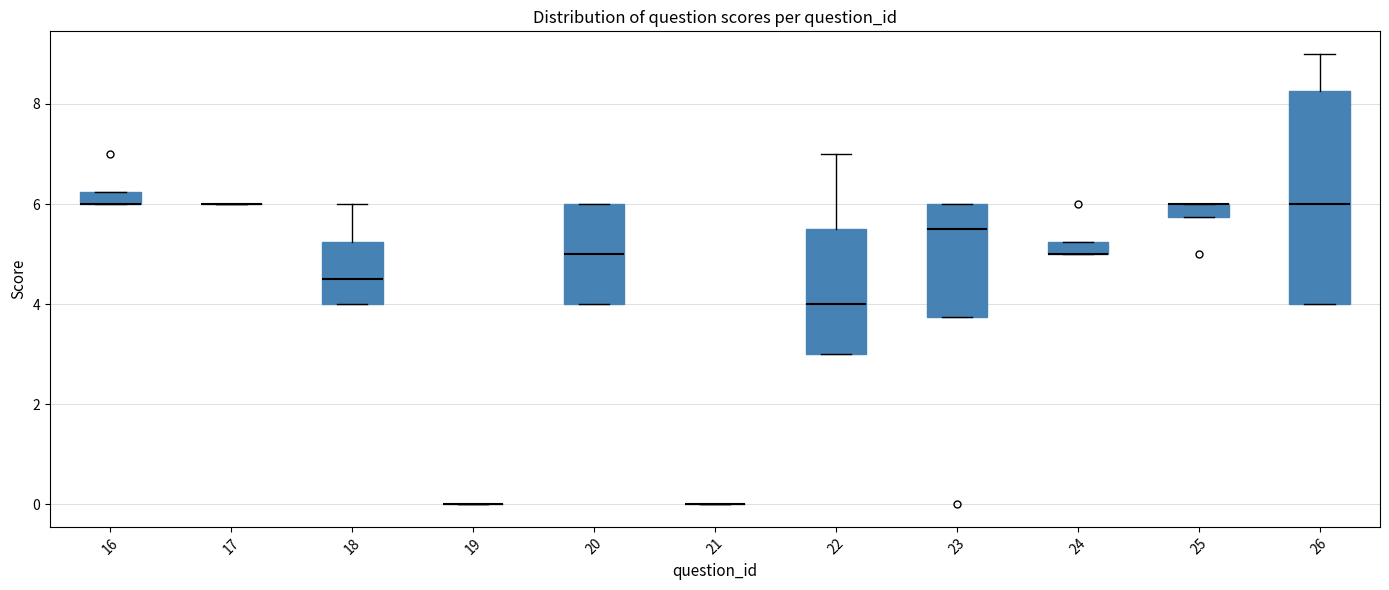

Comparing the boxes themselves (not the whiskers), which one is the tallest?

26